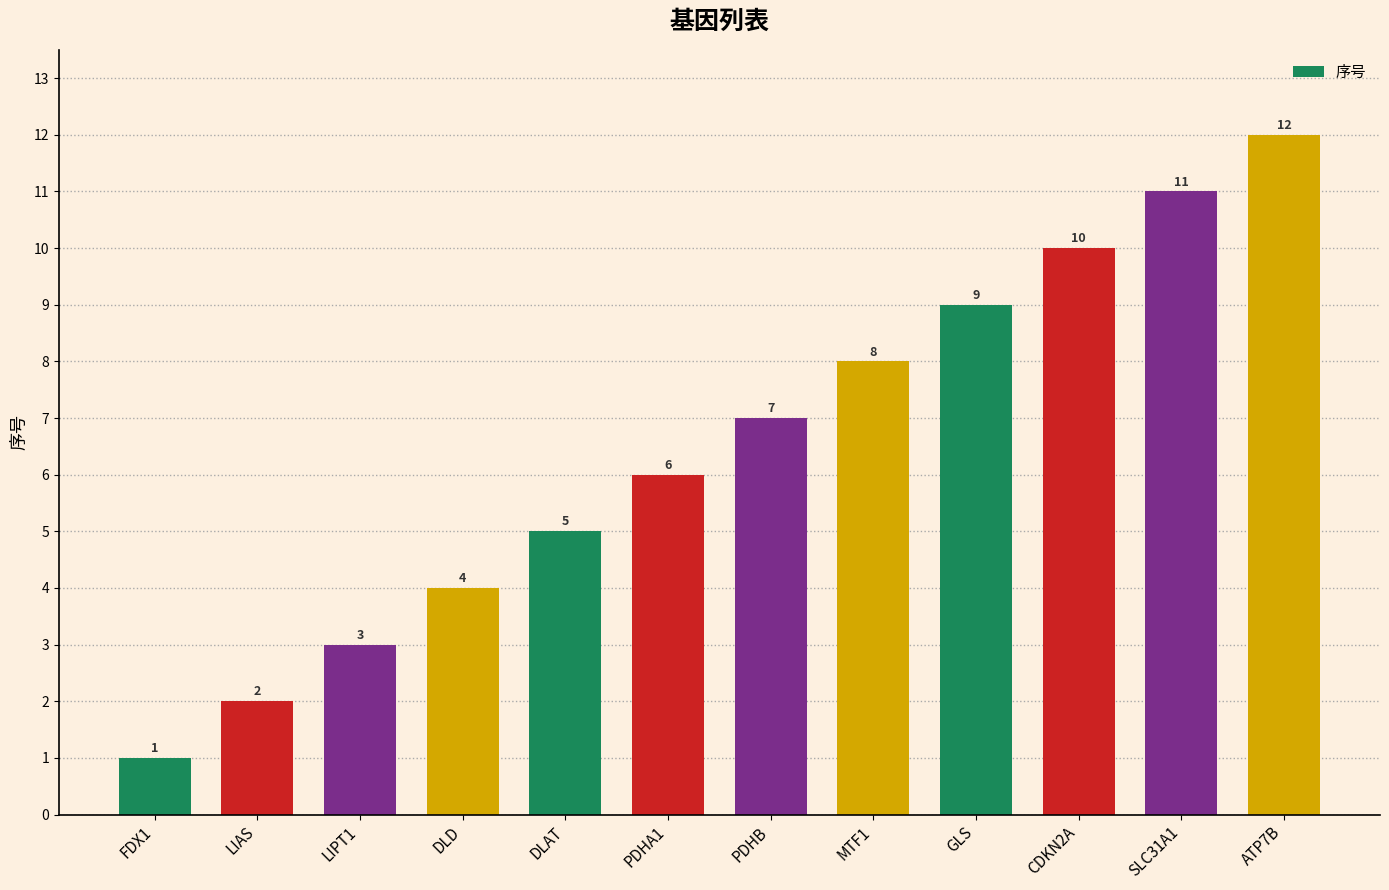

What is the difference between the second highest and second lowest values?

9